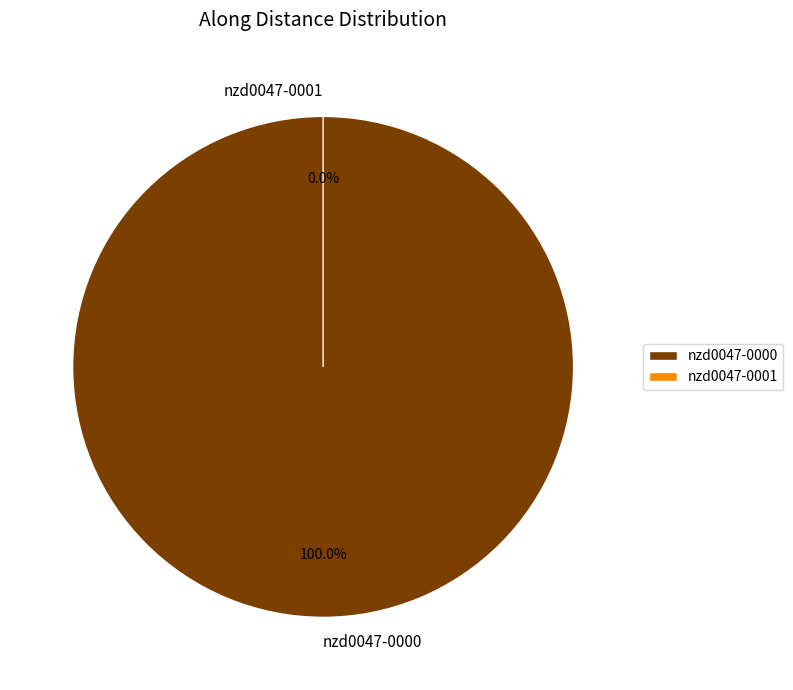

Combined, do nzd0047-0001 and nzd0047-0000 account for over 50%?

Yes